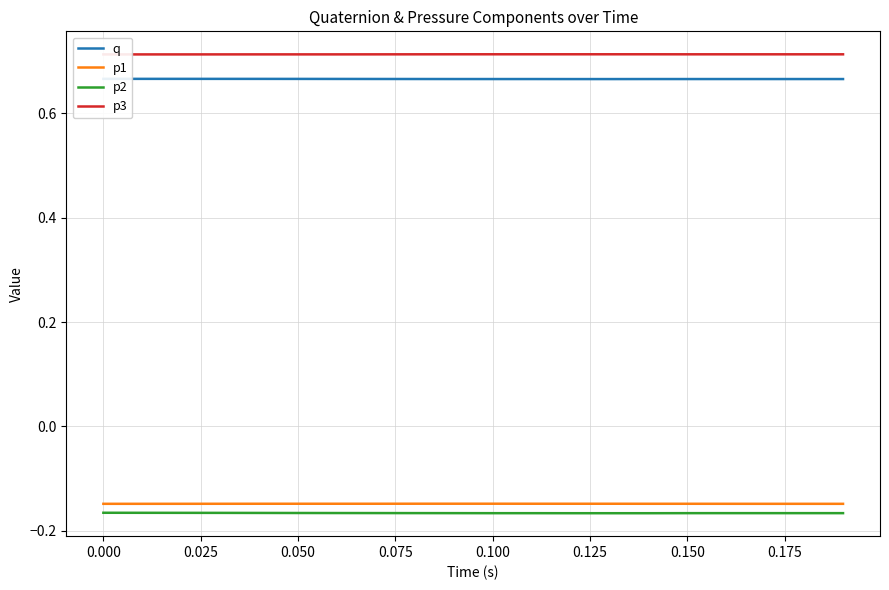

Is it true that p1 equals -0.2 at 0.000?

False